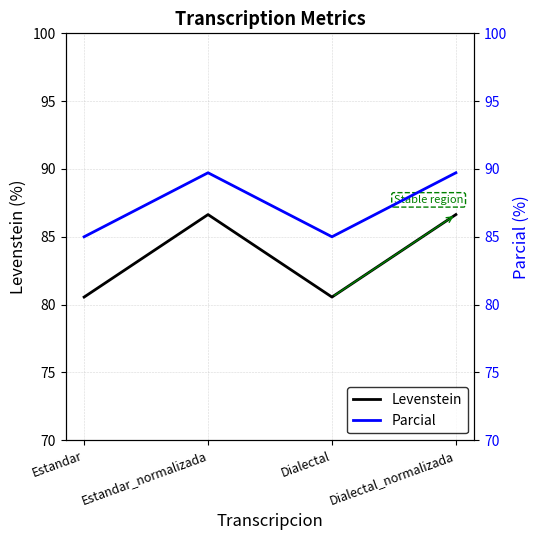

Rank the series by their average value, from lowest to highest.

Levenstein, Parcial